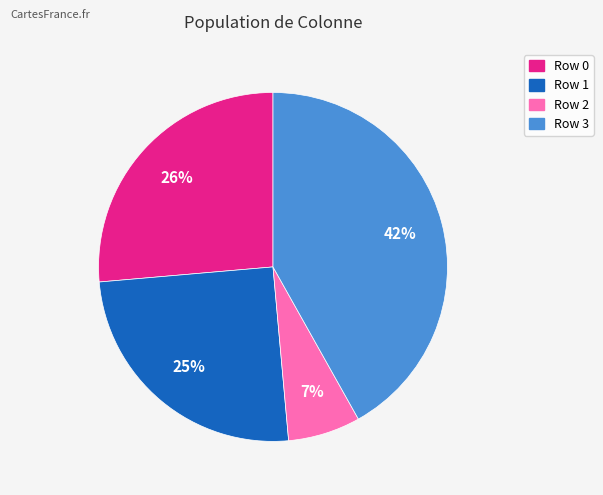

The Row 2 slice represents 7% of the pie. True or false?

True